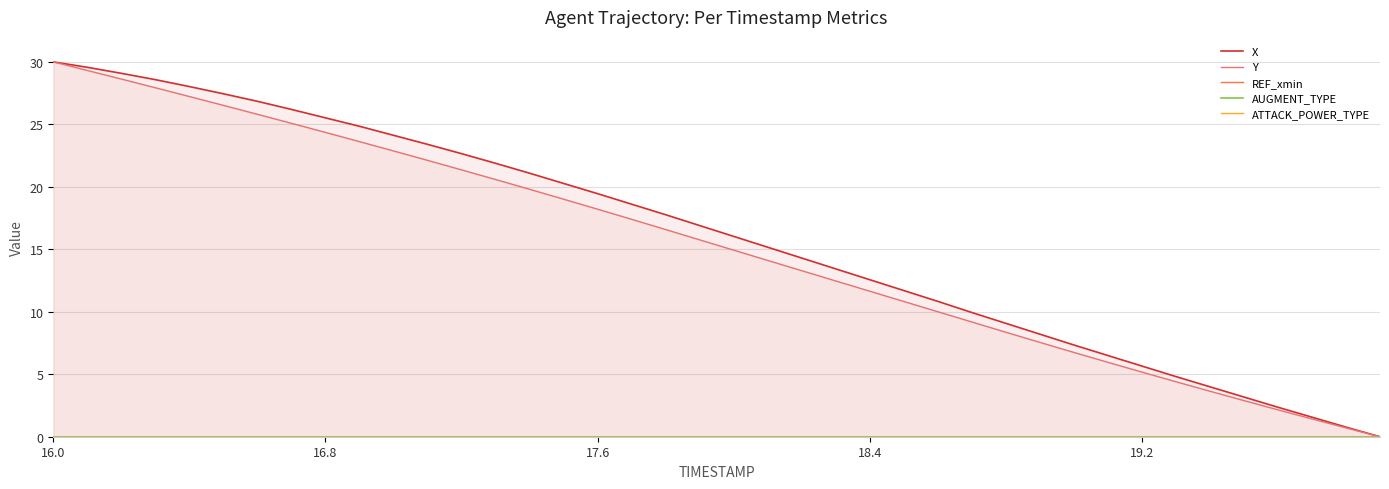

What position from the left is 22?

23